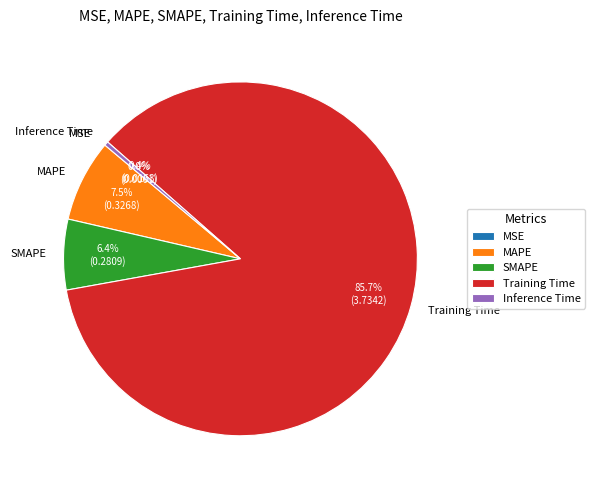

What is the largest slice in the pie chart?

Training Time